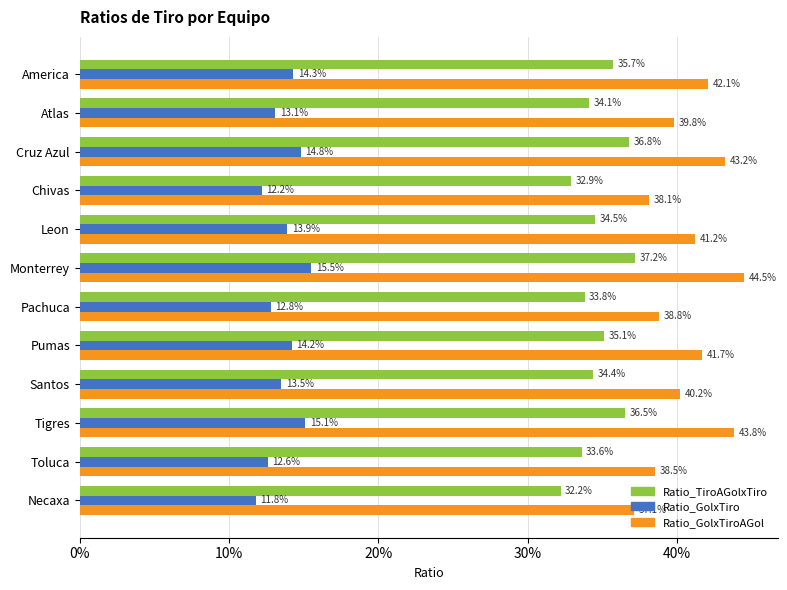

Reading left to right, extract all data points from this chart.

Ratio_TiroAGolxTiro: 0.4	0.3	0.4	0.3	0.3	0.4	0.3	0.4	0.3	0.4	0.3	0.3
Ratio_GolxTiro: 0.1	0.1	0.1	0.1	0.1	0.2	0.1	0.1	0.1	0.2	0.1	0.1
Ratio_GolxTiroAGol: 0.4	0.4	0.4	0.4	0.4	0.4	0.4	0.4	0.4	0.4	0.4	0.4